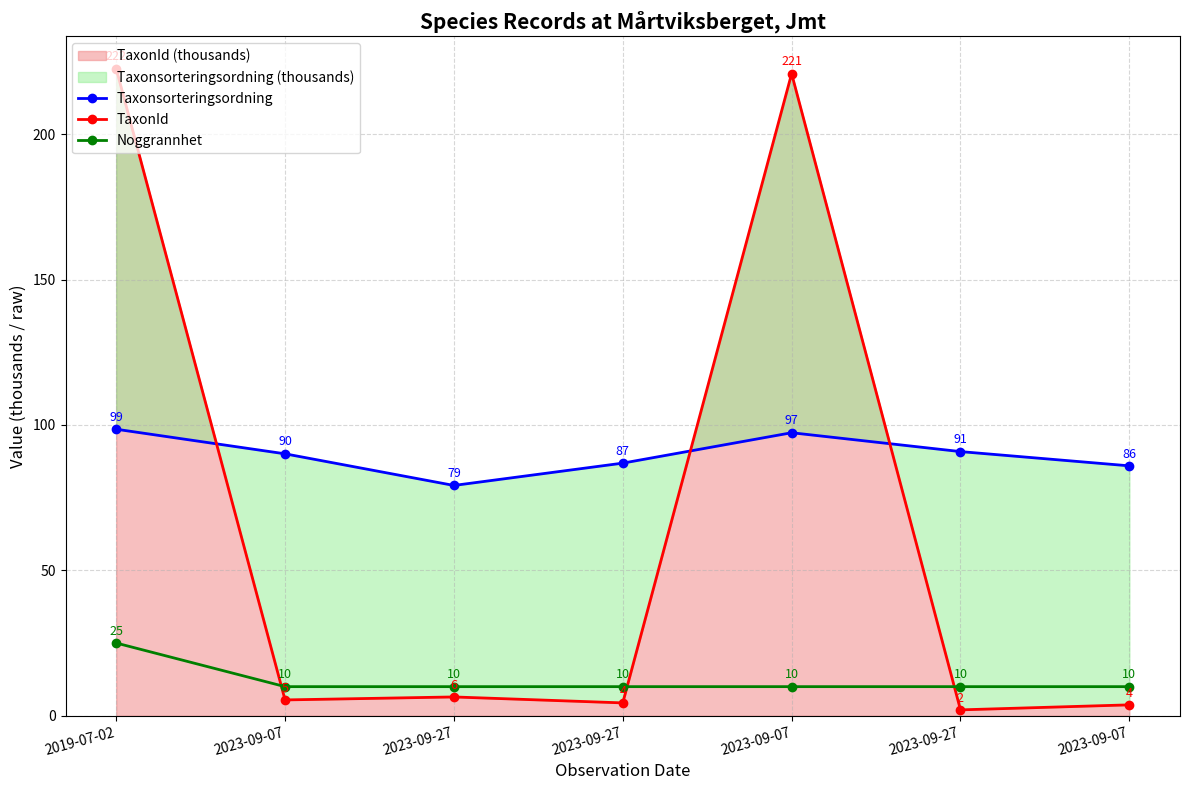

The Taxonsorteringsordning series shows 97.3 at 2023-09-07. True or false?

True